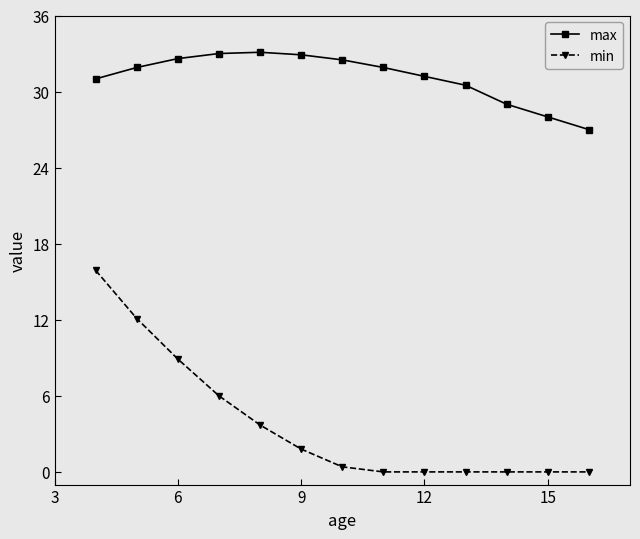

At how many categories does at least one series exceed 7?

13